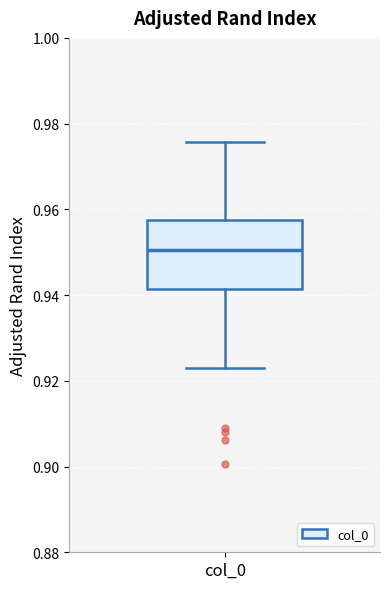

Where does the upper whisker of the box for col_0 end on the y-axis? The values are not printed on the chart, so give them approximately, as read against the axis.

0.976